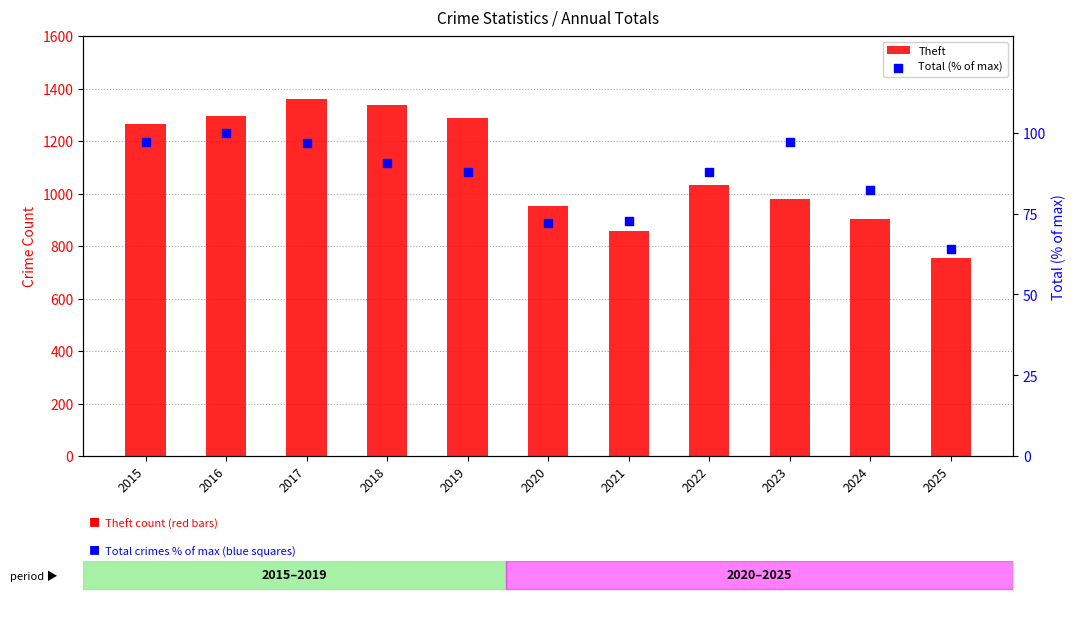

Which series has the largest Y range (max minus min)?

Theft